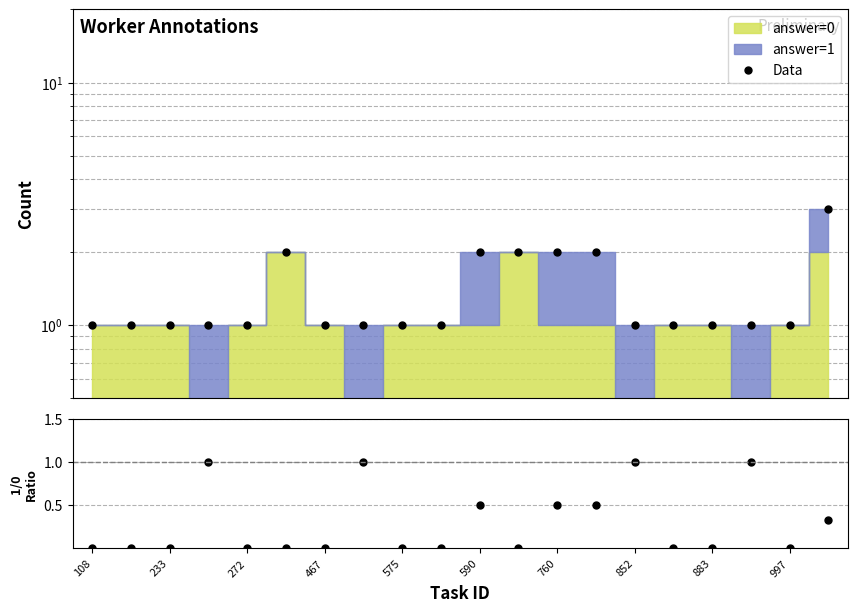

The value of Data at 15 is 0.7. True or false?

False